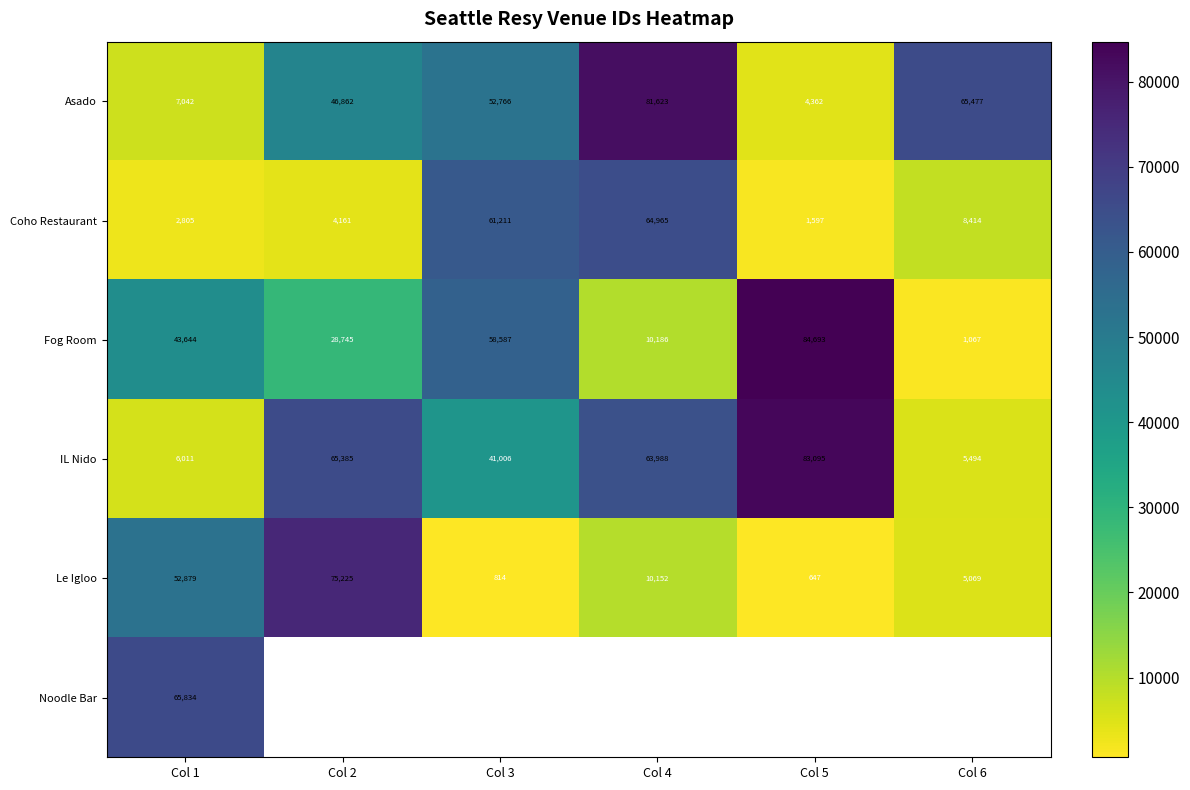

What is the minimum value shown in the chart?

647.0